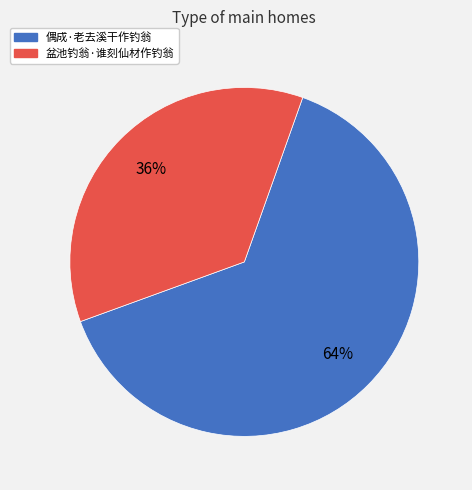

How many segments does this pie chart have?

2